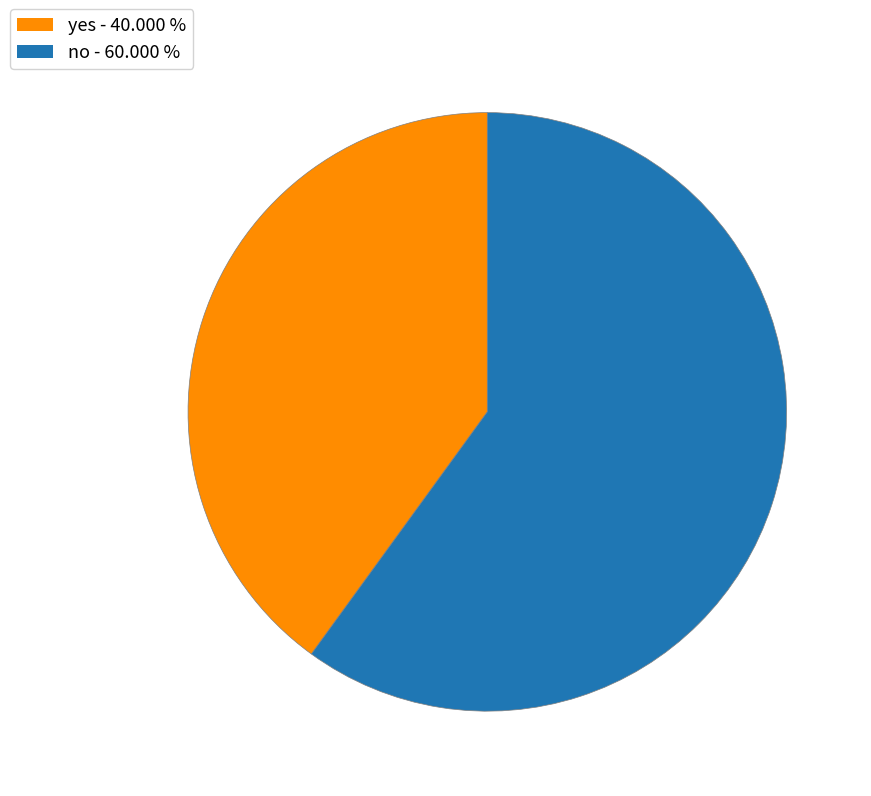

Is there a majority slice in this chart?

Yes